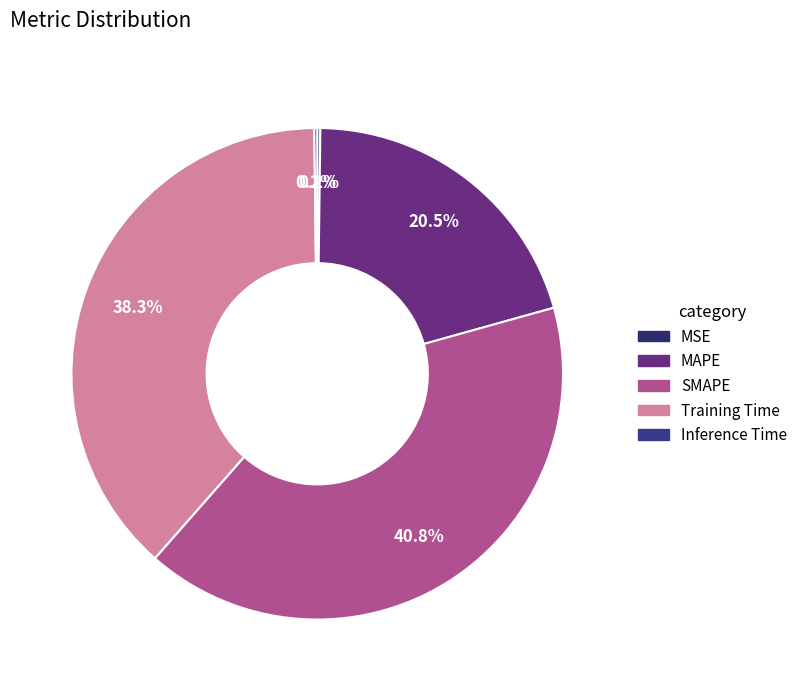

Rank the categories by value from lowest to highest.

Inference Time, MSE, MAPE, Training Time, SMAPE